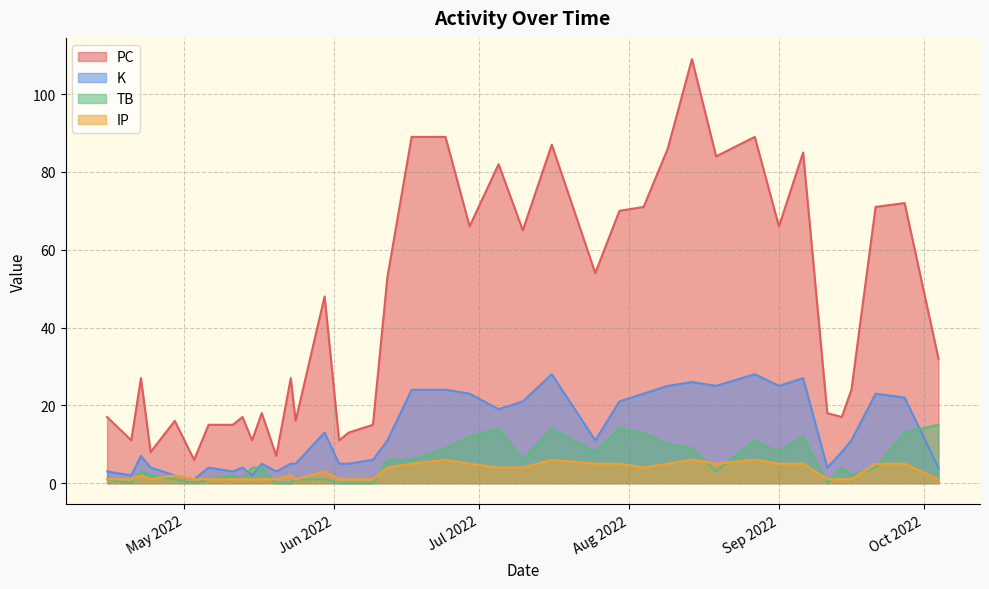

What value does the PC series have at 2022-09-01?

66